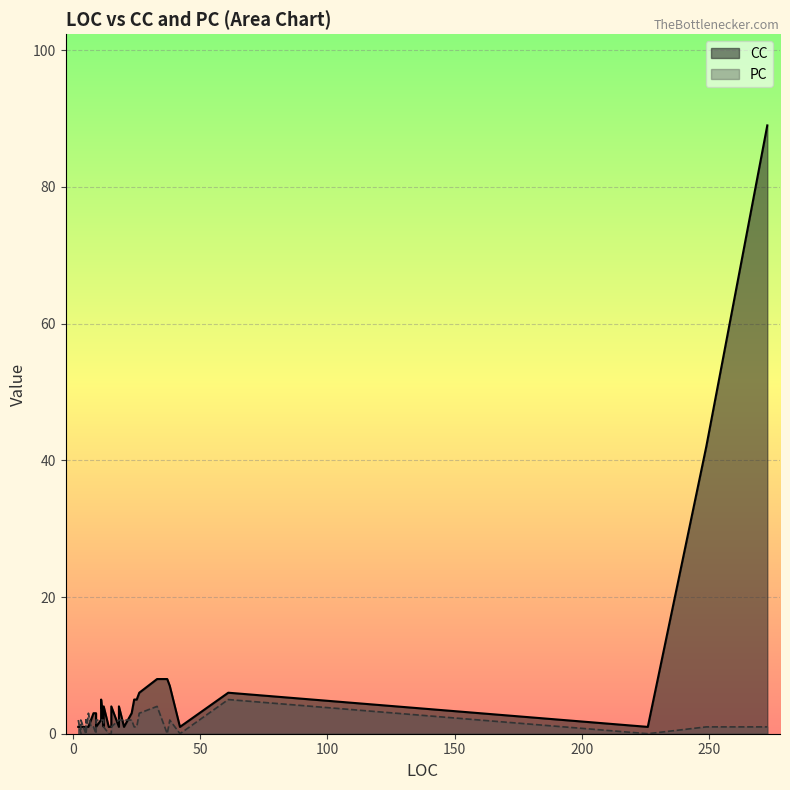

What is the approximate value of PC at 3?

2